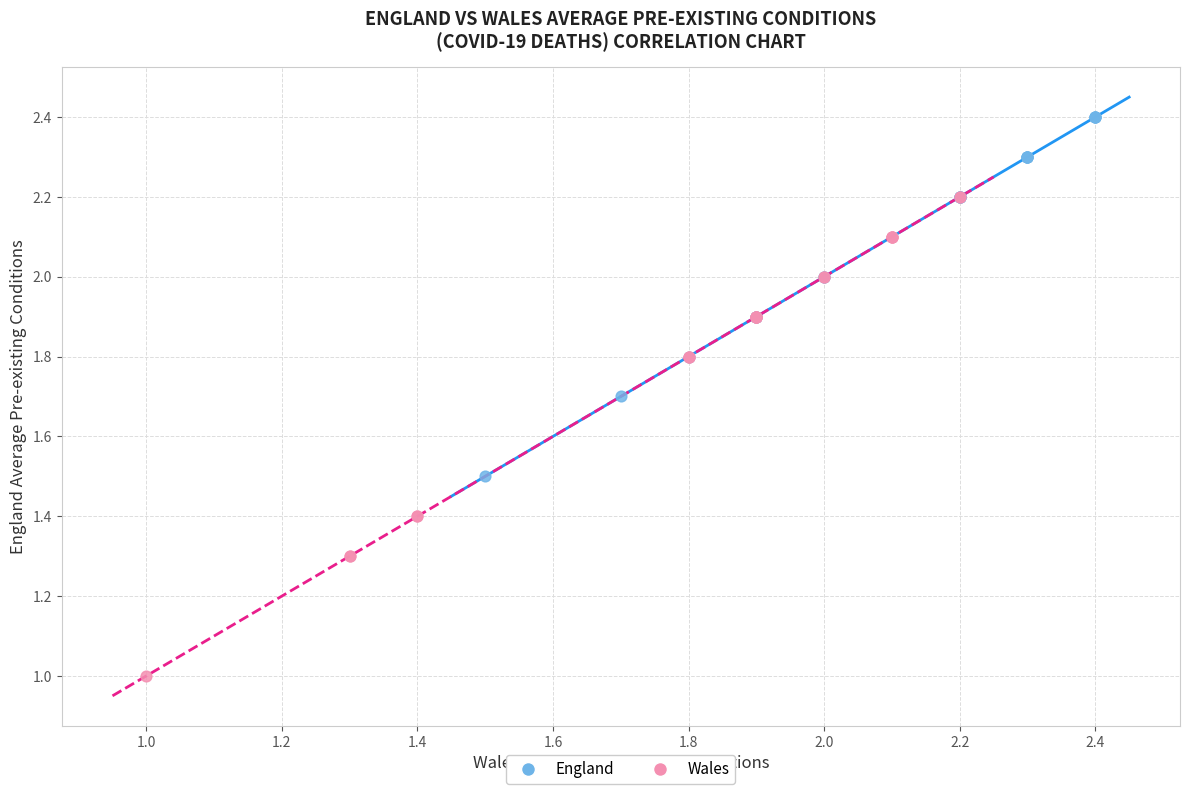

Which series contains the highest Y value?

England